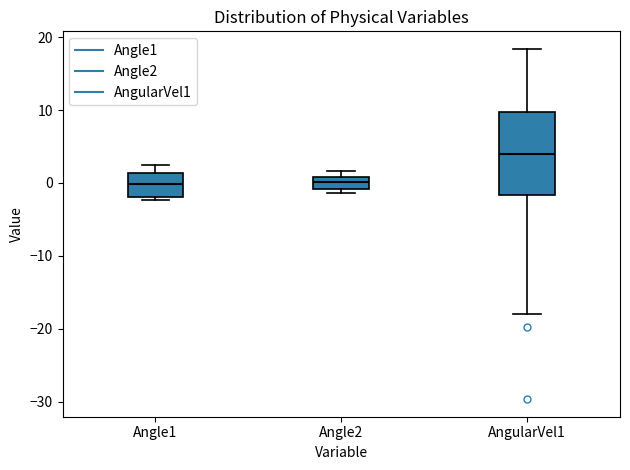

Which box is the tallest, from its lower edge to its upper edge?

AngularVel1